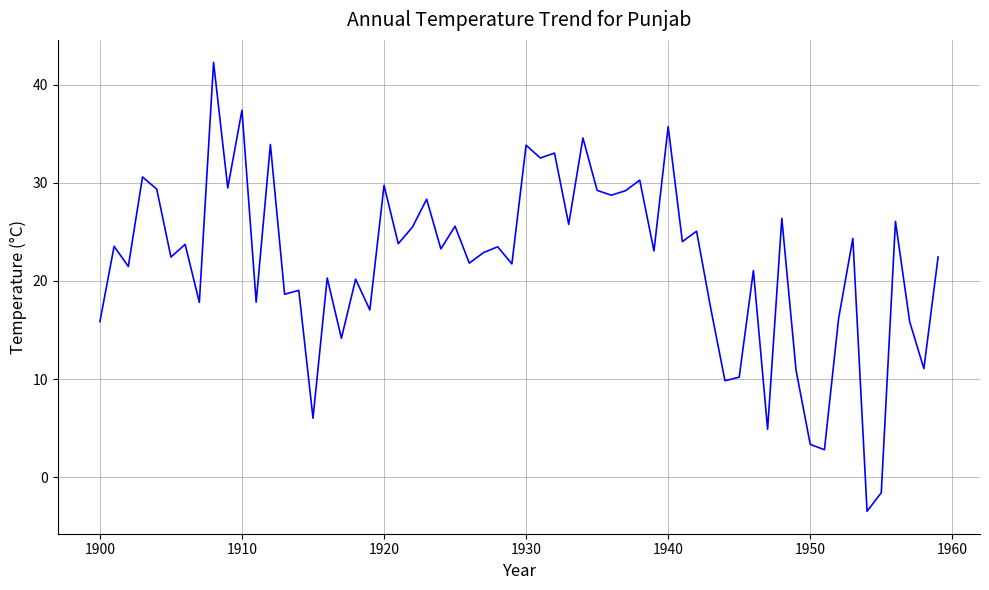

How many lines are shown in the chart?

1